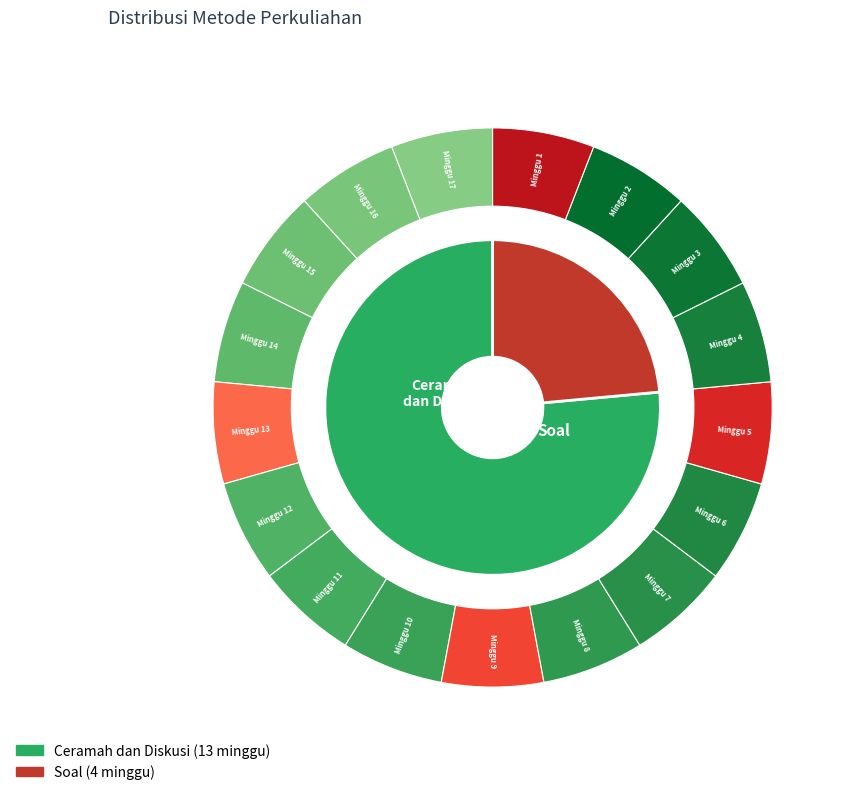

To the nearest percent, what is the combined percentage of Ceramah dan Diskusi and Soal?

100%